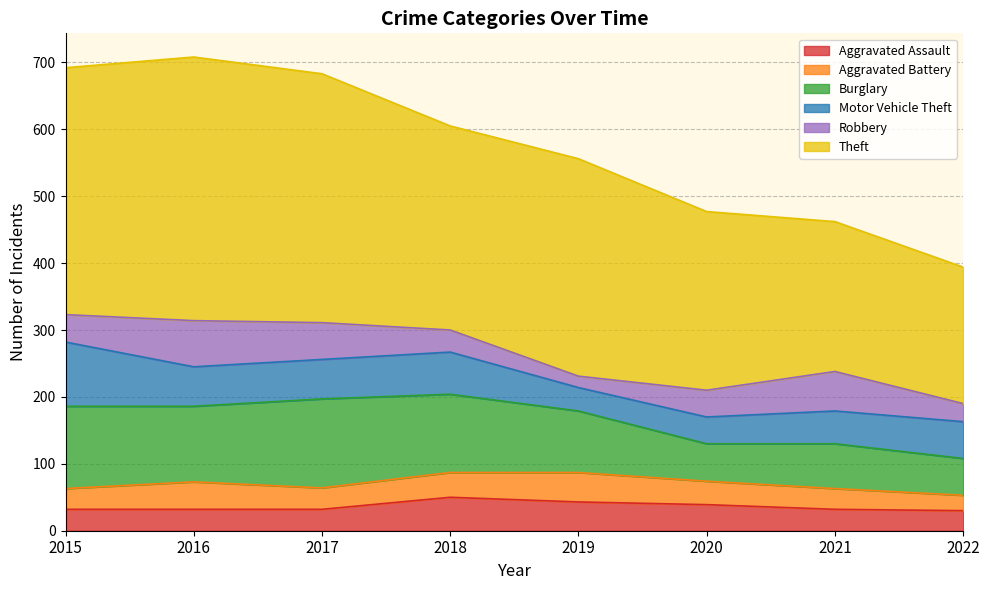

At how many categories does at least one series exceed 267?

5